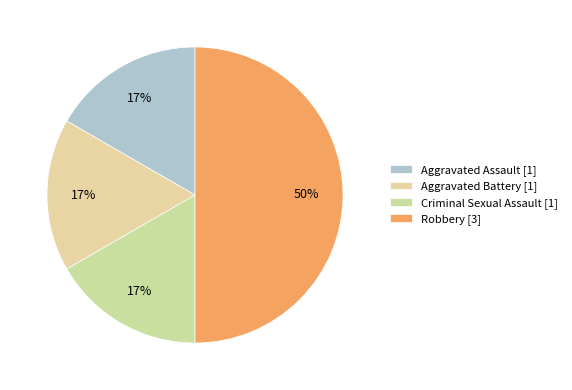

What percentage is the Aggravated Battery slice, to the nearest percent?

17%